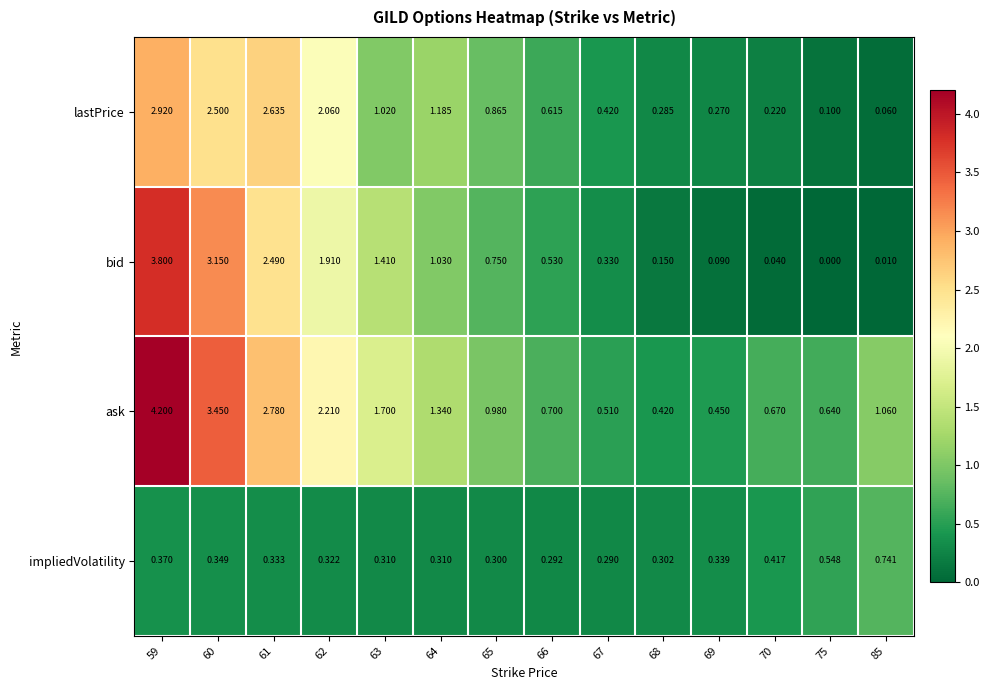

Which series has the widest spread of values?

bid